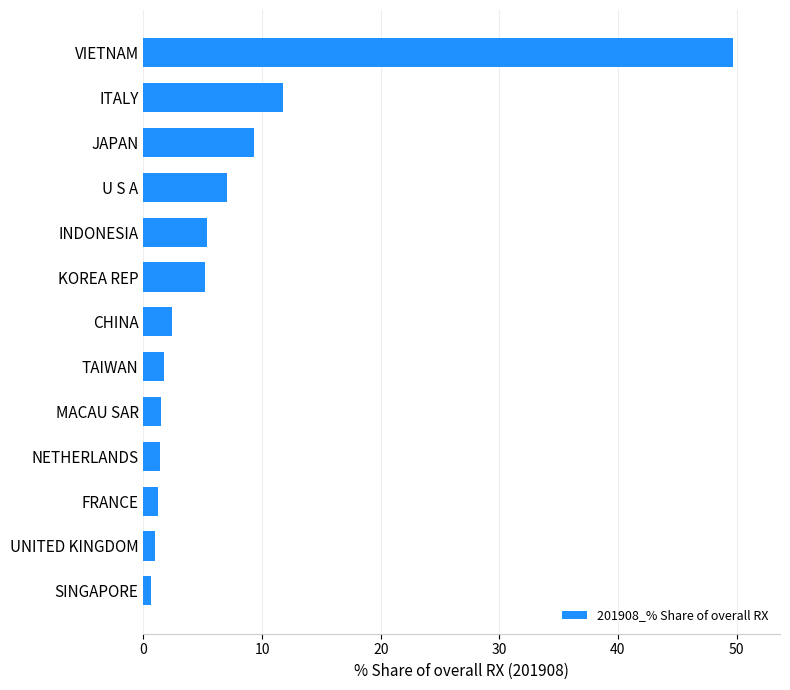

At which category does the chart reach its peak across all series?

VIETNAM